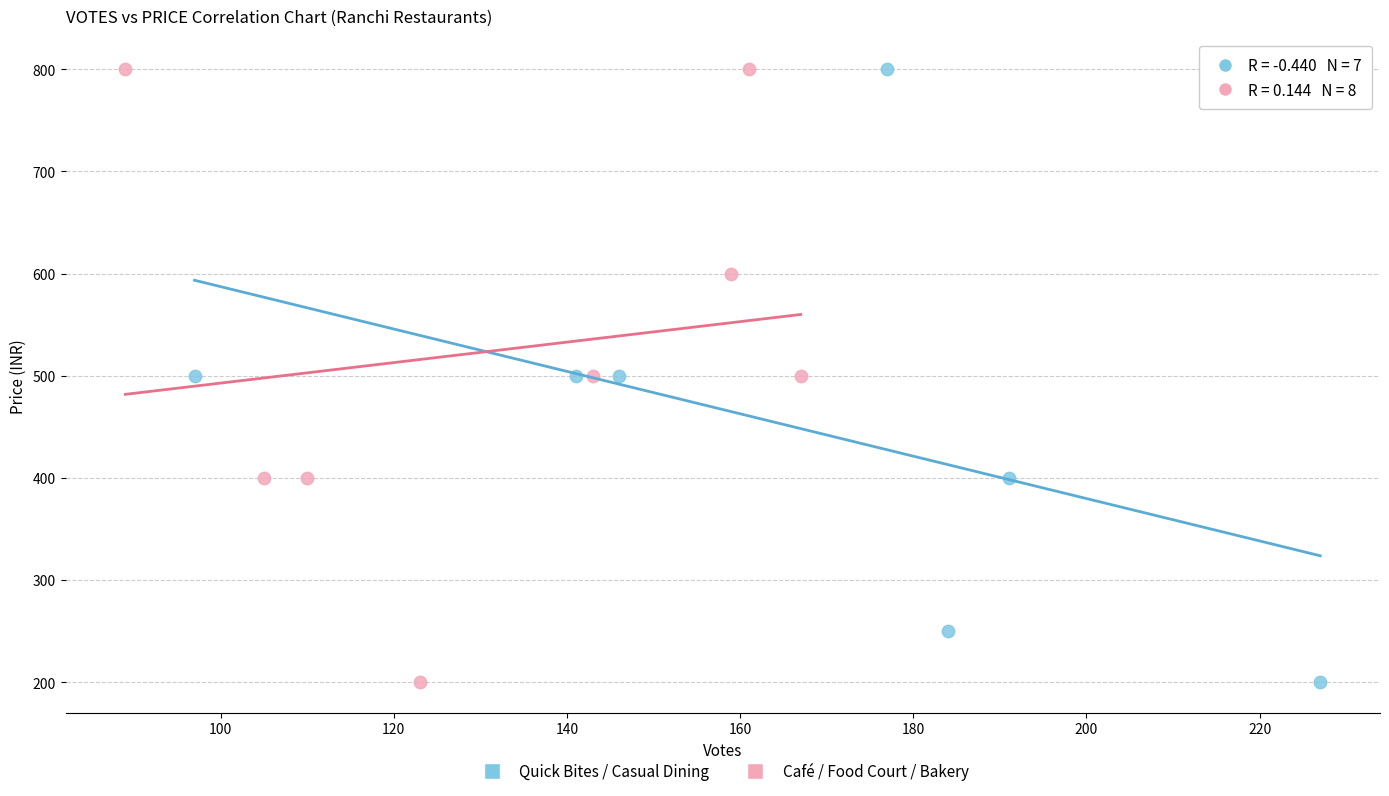

What are all the series names shown in the legend?

Quick Bites / Casual Dining, Café / Food Court / Bakery